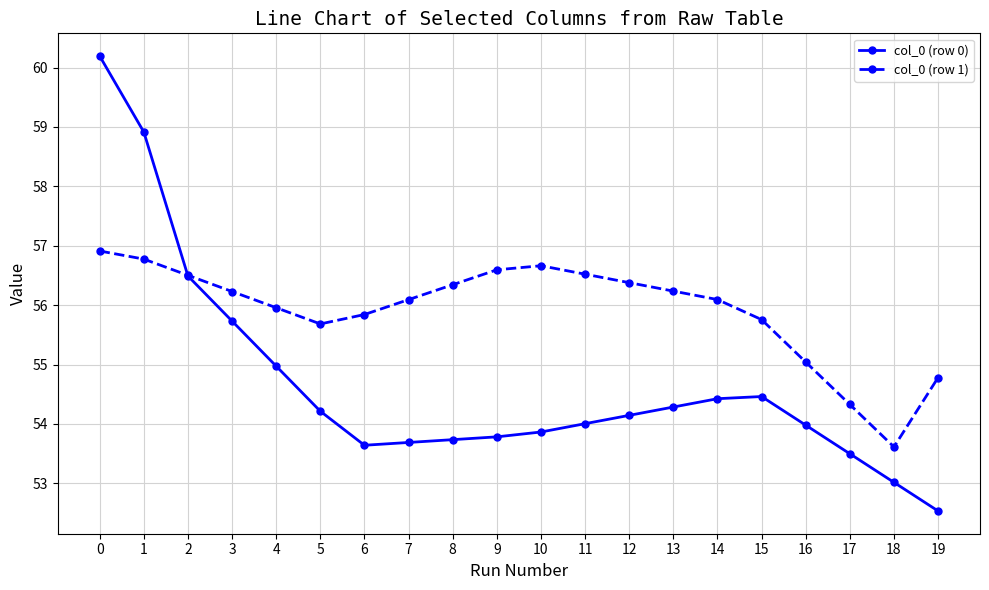

True or false: col_0 (row 0) has more than 2 interior local peaks.

False